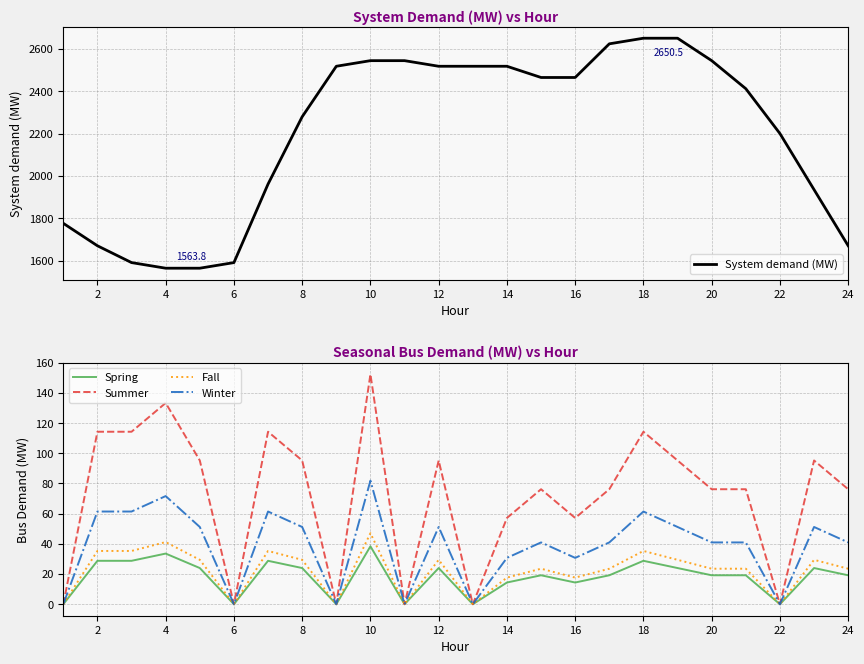

What is the difference between the maximum and minimum values in the Fall series?

47.1